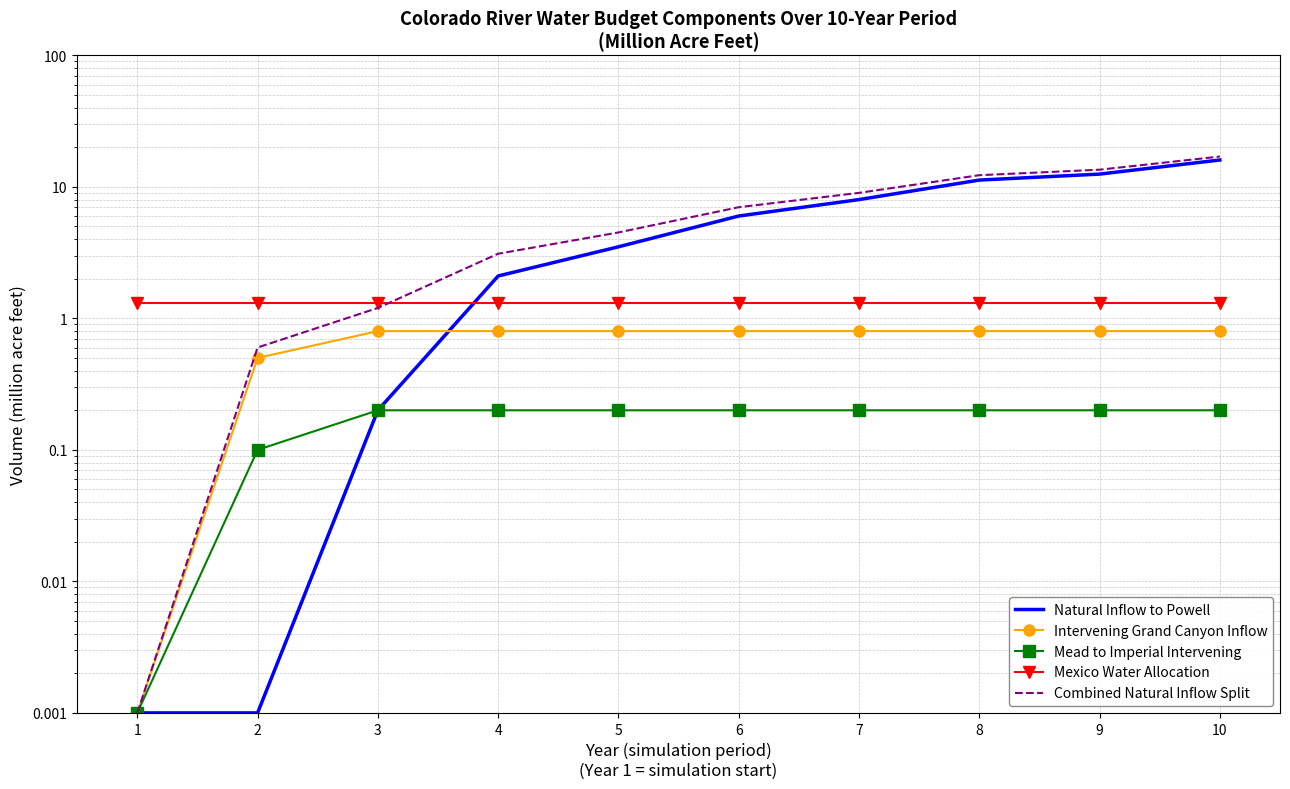

At how many categories does at least one series exceed 13?

2